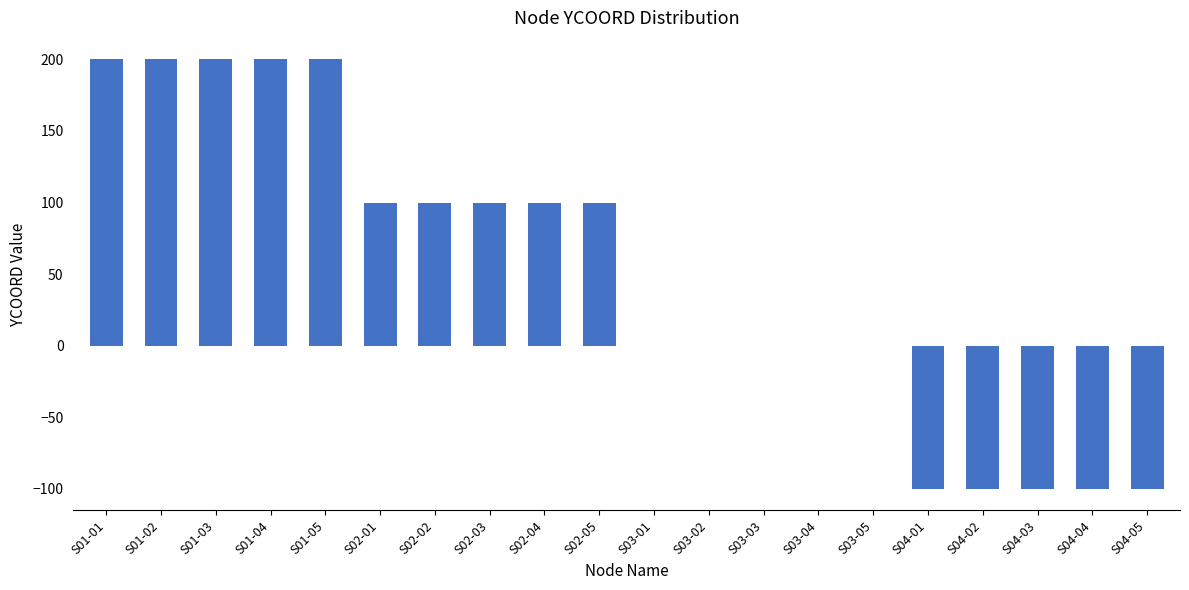

The value at S03-03 is 0. True or false?

True